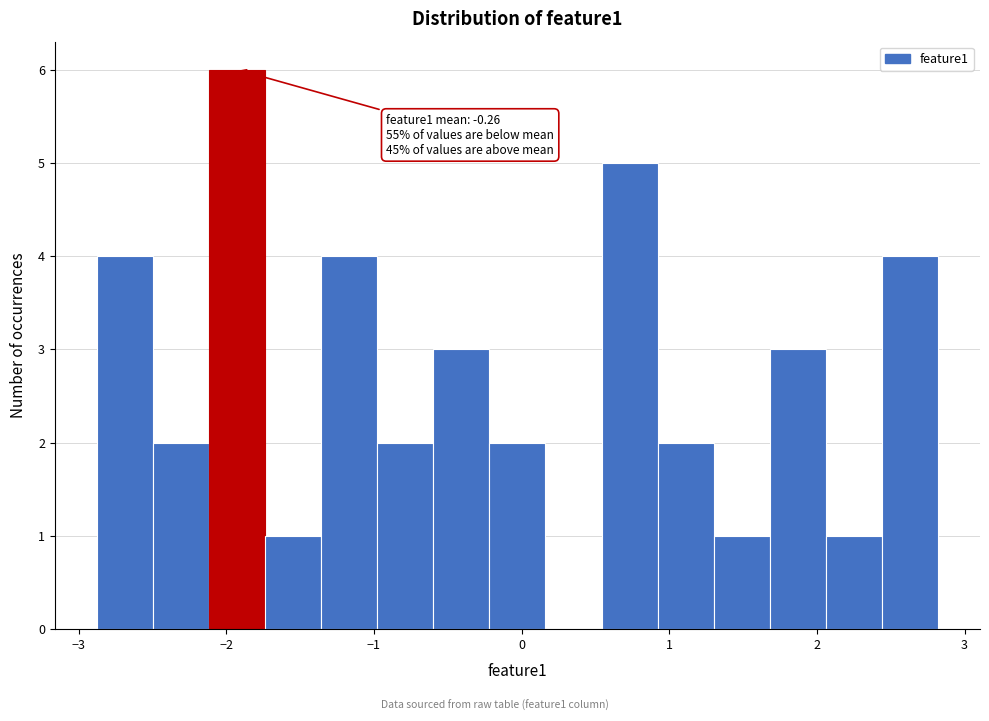

Read against the x-axis, roughly where is the centre of the tallest bar?

-1.9